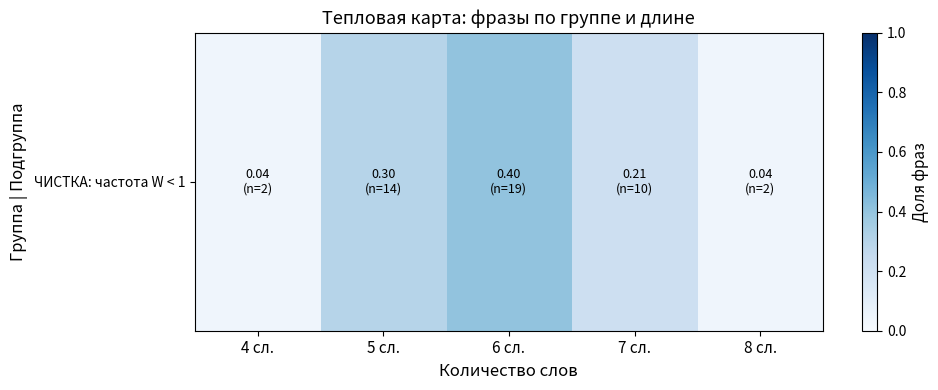

Is it true that the value at 6 сл. is 0.4?

True